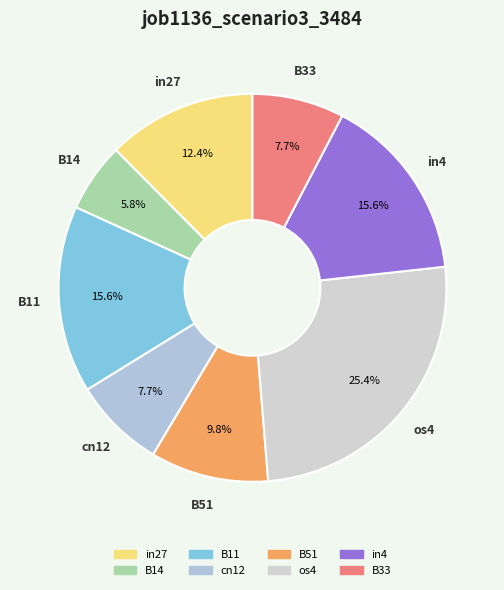

How many slices are in this pie chart?

8